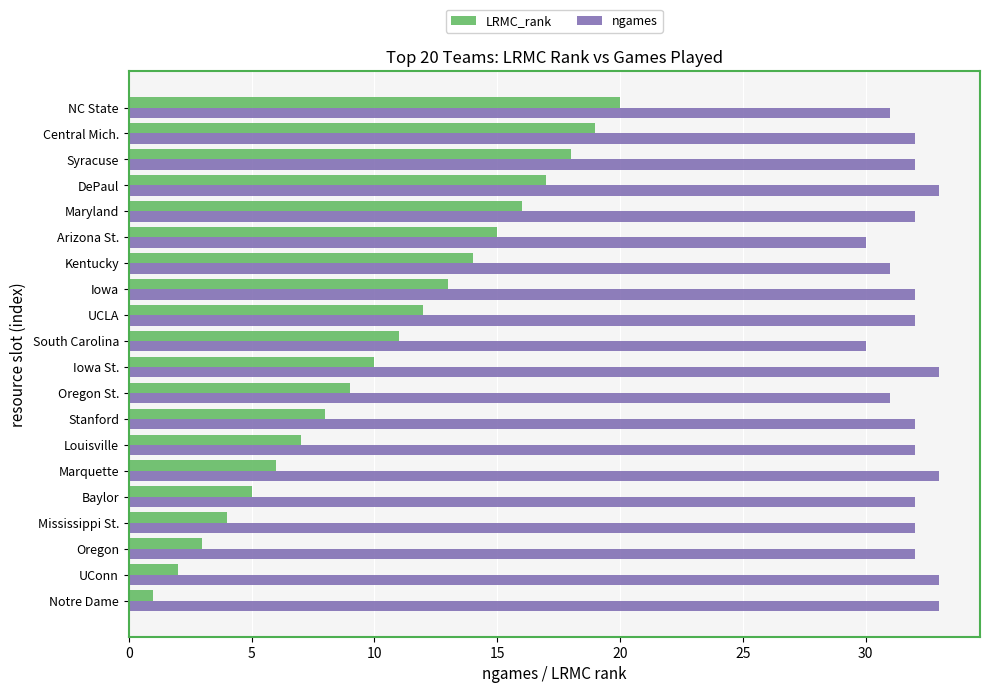

What is the average value of the ngames series?

32